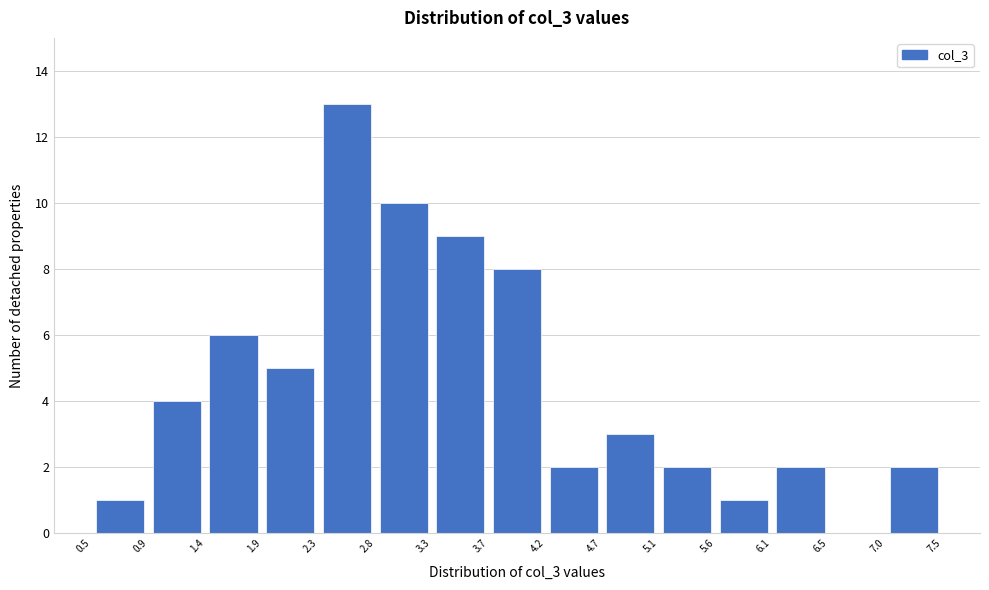

What is the height of the bar covering 2.8 to 3.3 on the x-axis? The values are not printed on the chart, so give them approximately, as read against the axis.

10